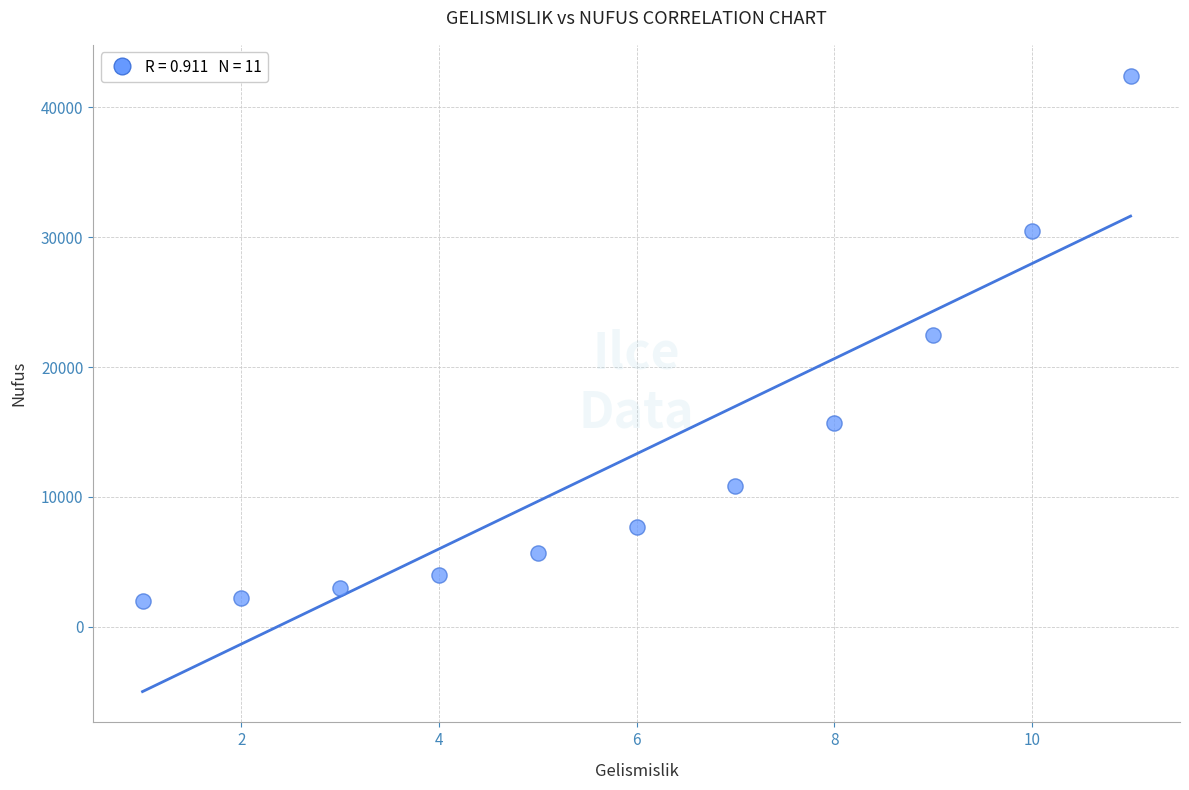

What is the average Y value?

13319